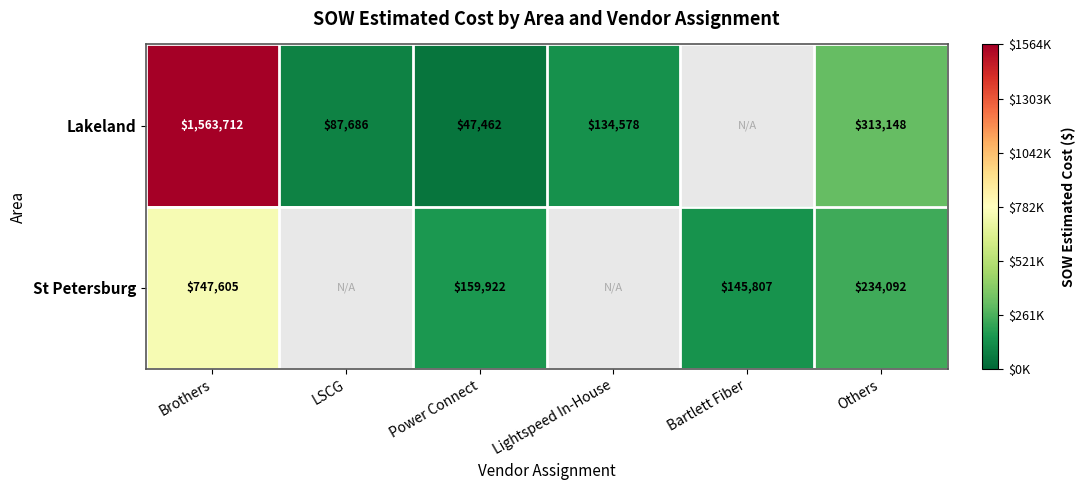

At which category is the sum across all series the highest?

Brothers